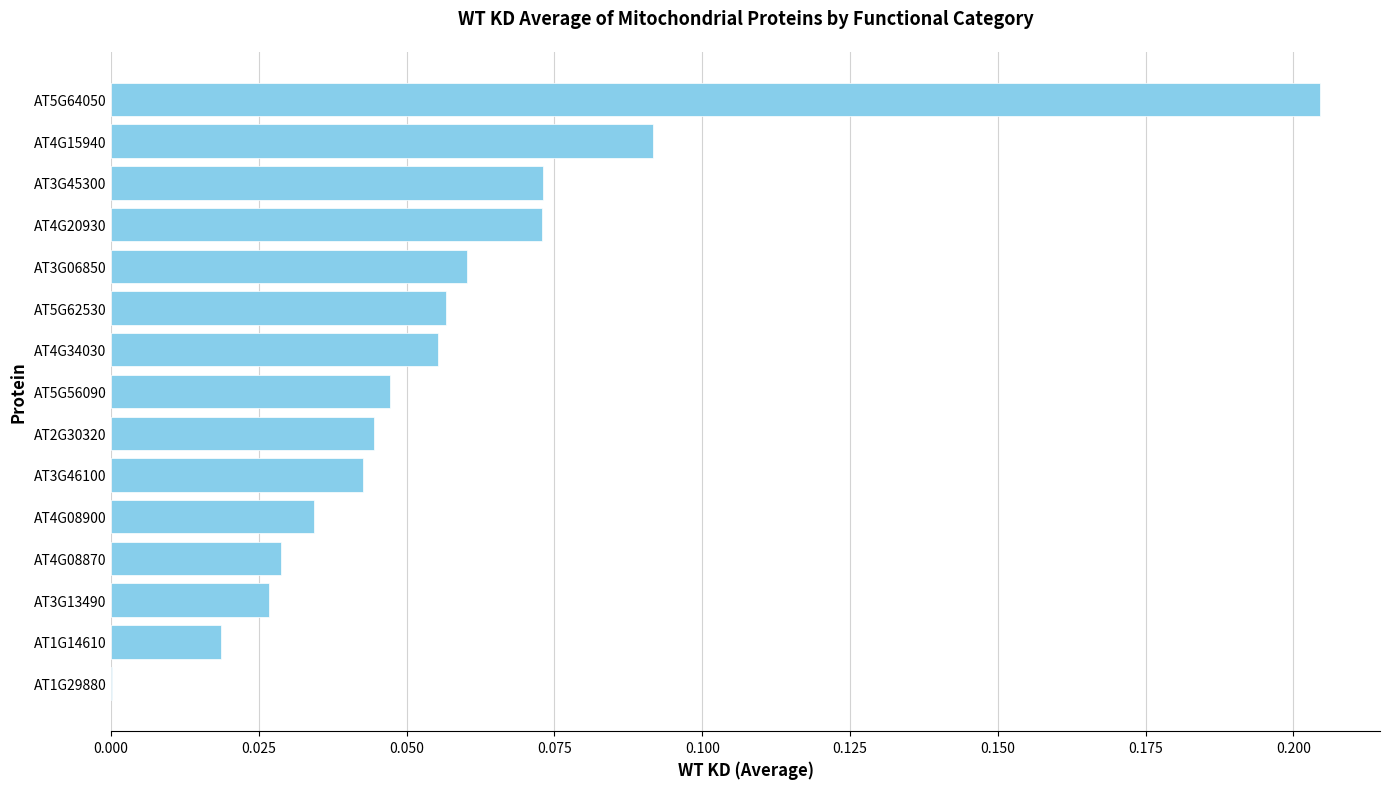

Is it true that the value at AT5G64050 is 0.1?

False